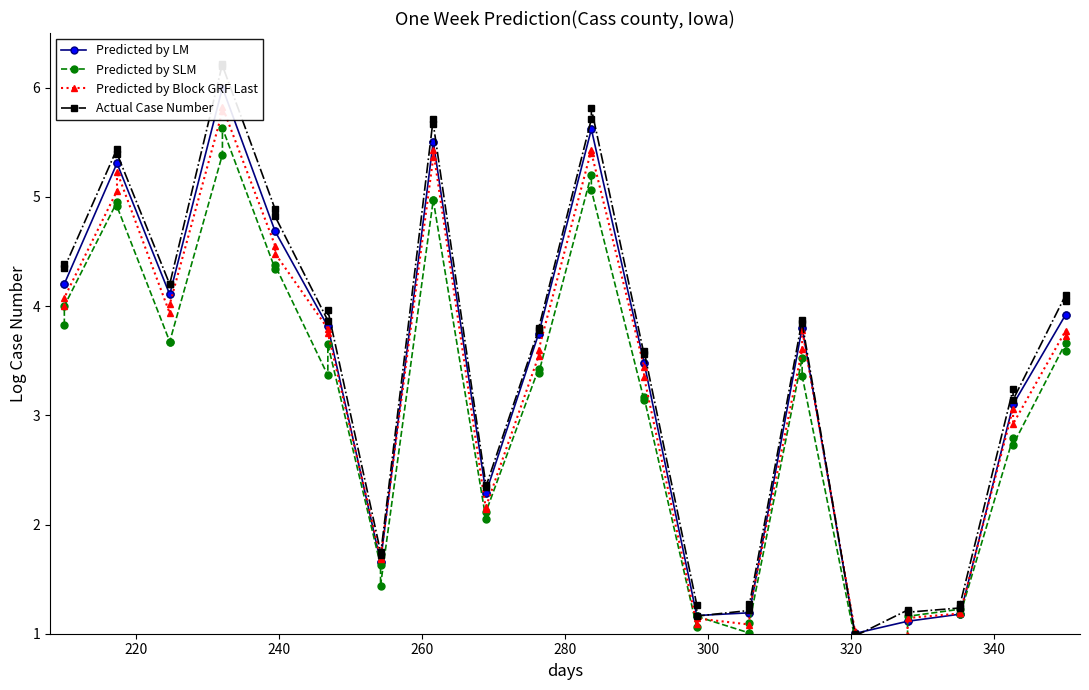

What is the difference between the maximum and minimum values in the Actual Case Number series?

5.2